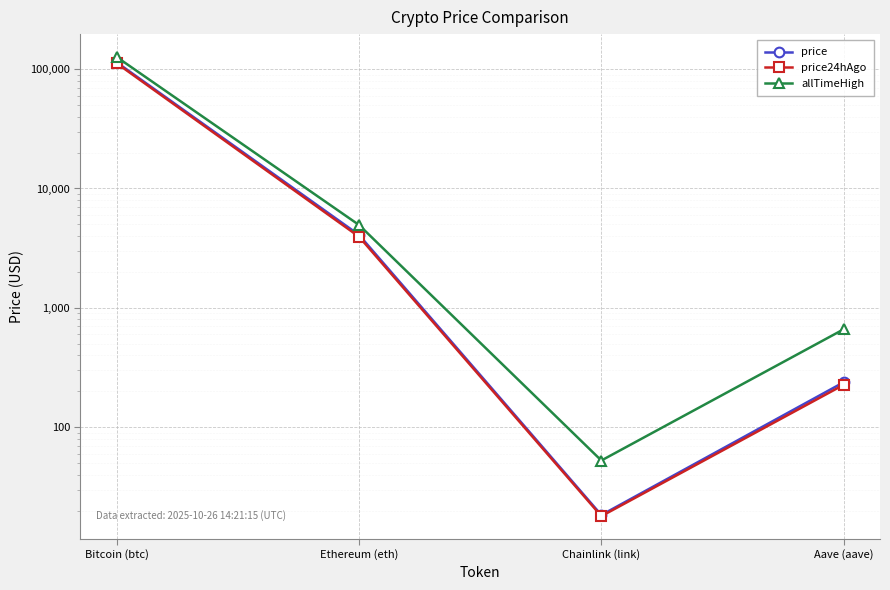

List the series in order of their peak value, highest first.

allTimeHigh, price, price24hAgo